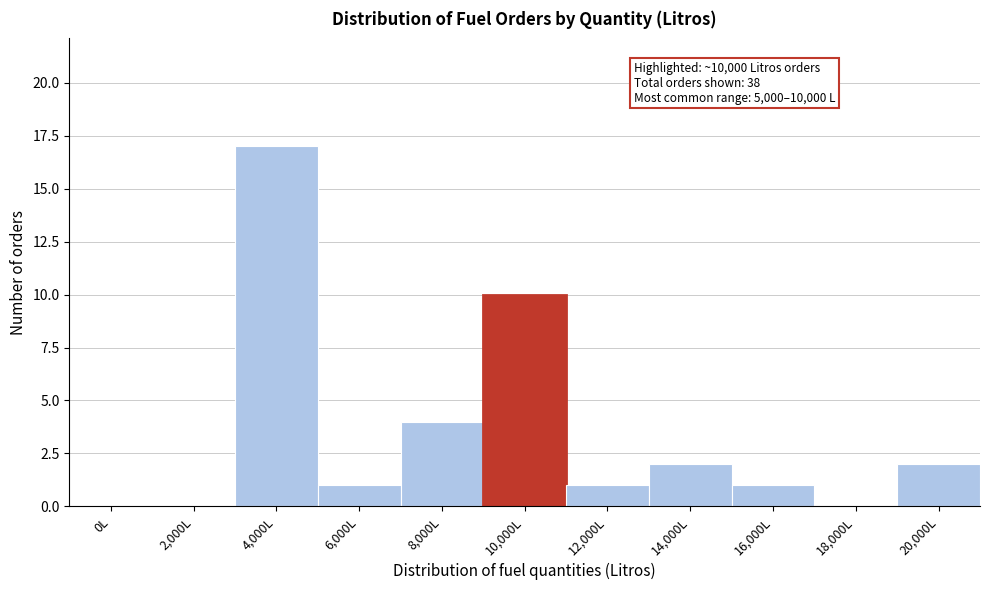

Reading left to right, what are all the values shown in this chart?

0L=0	2,000L=0	4,000L=17	6,000L=1	8,000L=4	10,000L=10	12,000L=1	14,000L=2	16,000L=1	18,000L=0	20,000L=2